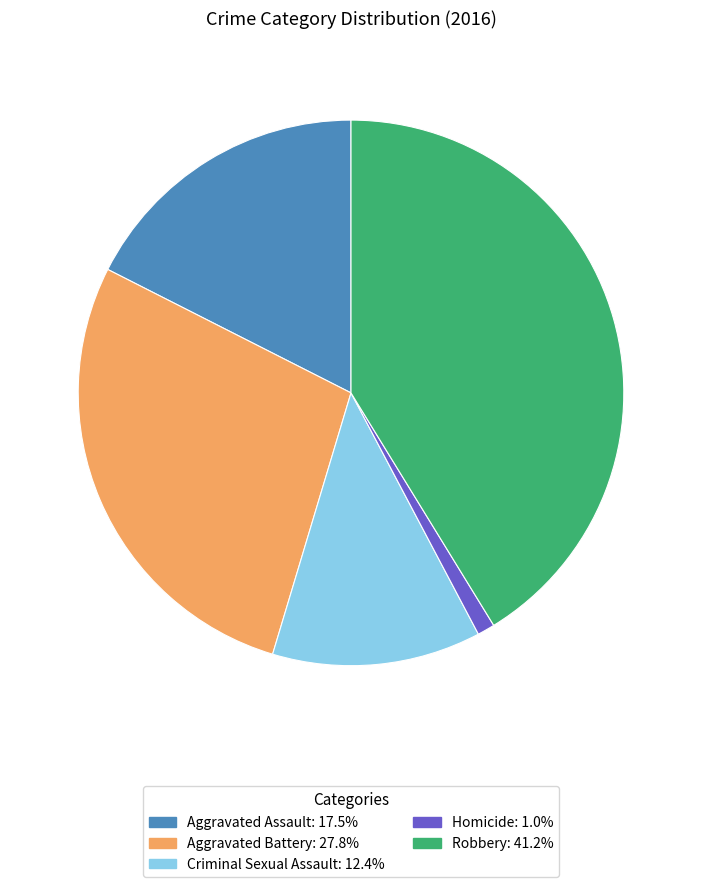

Does Aggravated Assault represent more than half of the total?

No